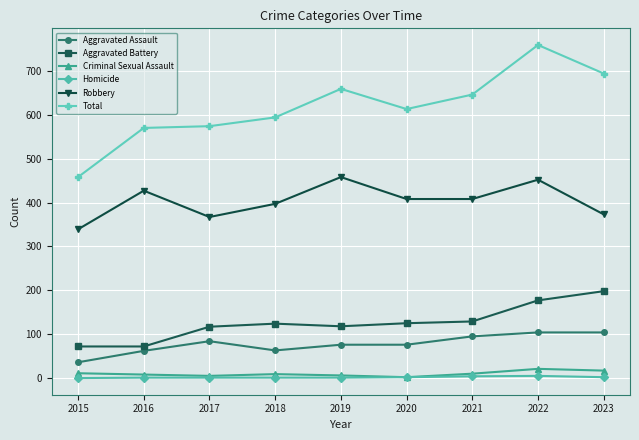

True or false: Homicide and Total intersect in this chart.

False